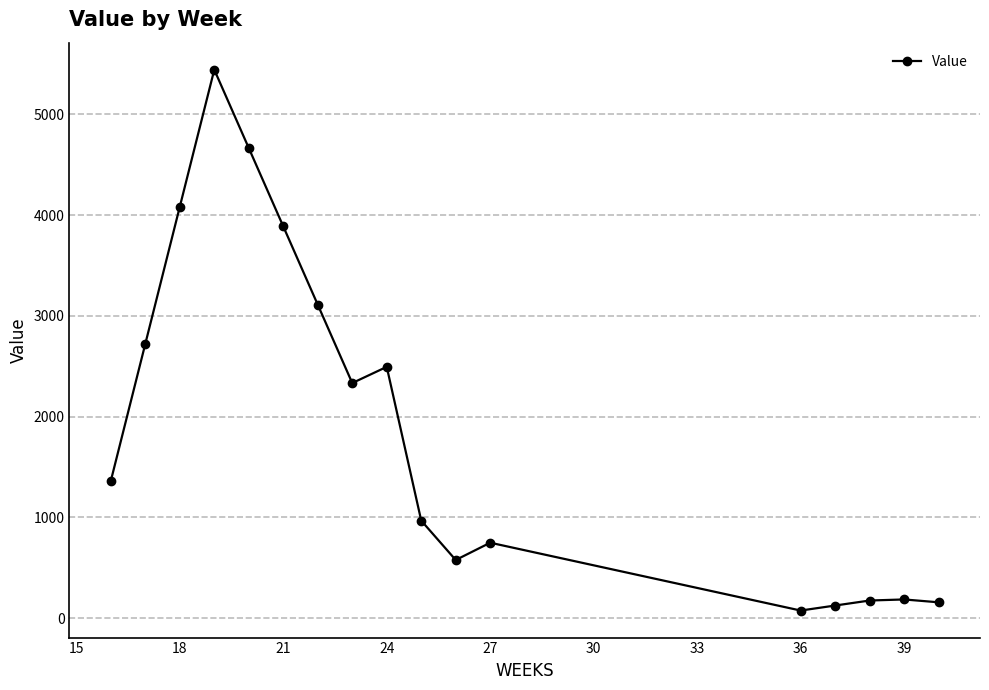

What is the difference between the second highest and minimum values?

4591.3